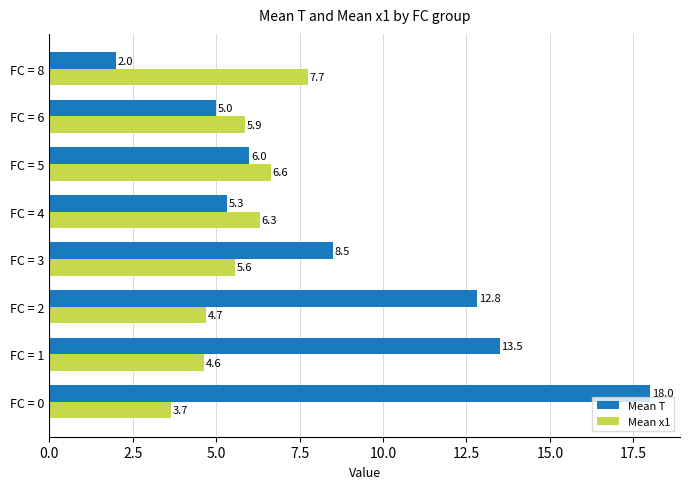

Count the number of categories in the chart.

8